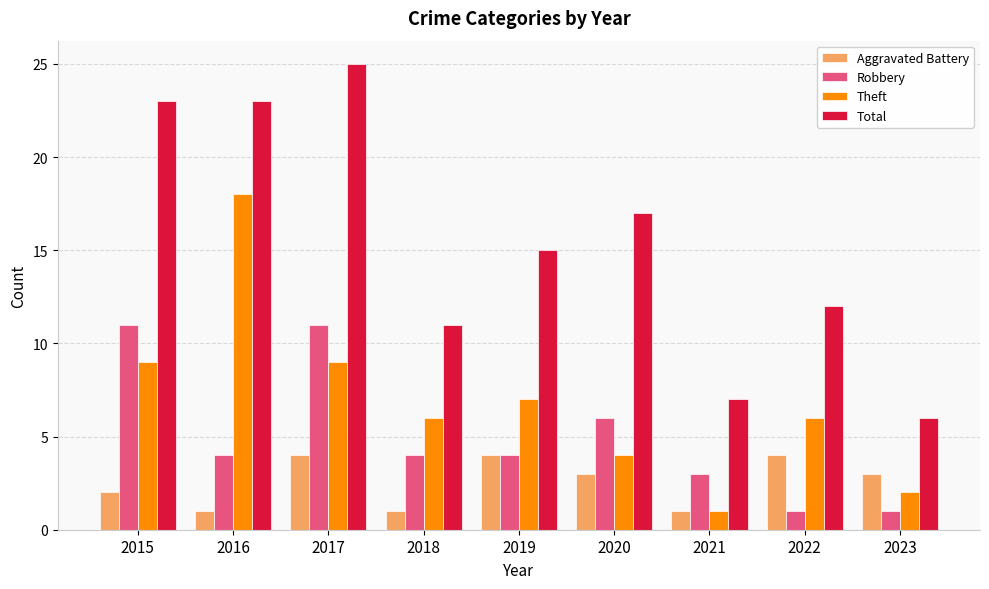

Reading left to right, transcribe all the data shown in this chart.

Aggravated Battery: 2	1	4	1	4	3	1	4	3
Robbery: 11	4	11	4	4	6	3	1	1
Theft: 9	18	9	6	7	4	1	6	2
Total: 23	23	25	11	15	17	7	12	6